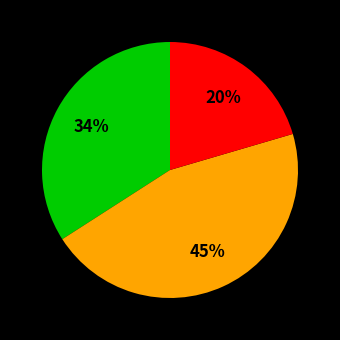

Is there any slice that represents more than half of the pie?

No